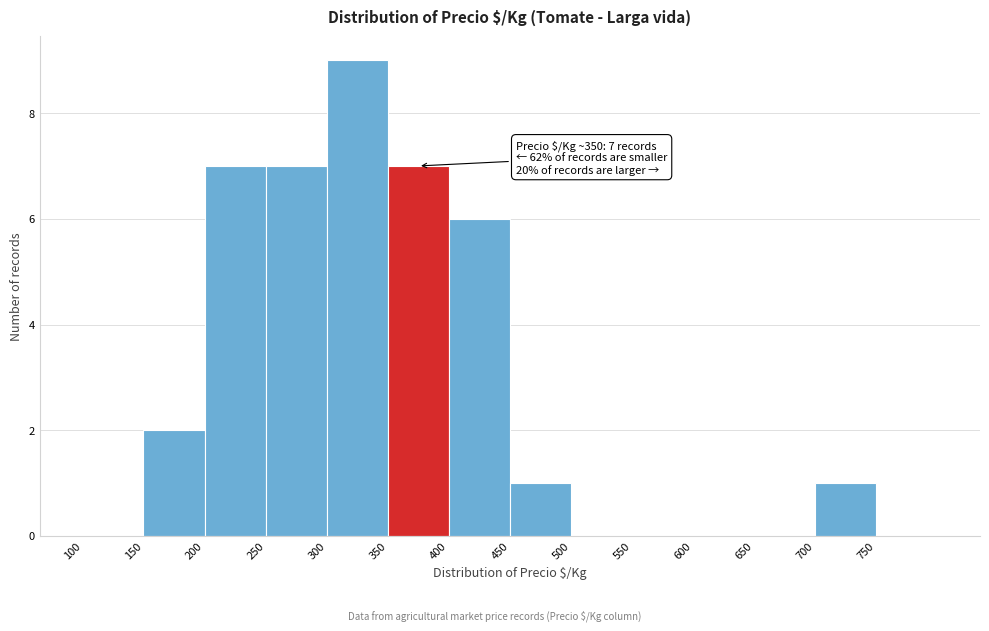

Over which range of the x-axis is the bar tallest?

300 to 350